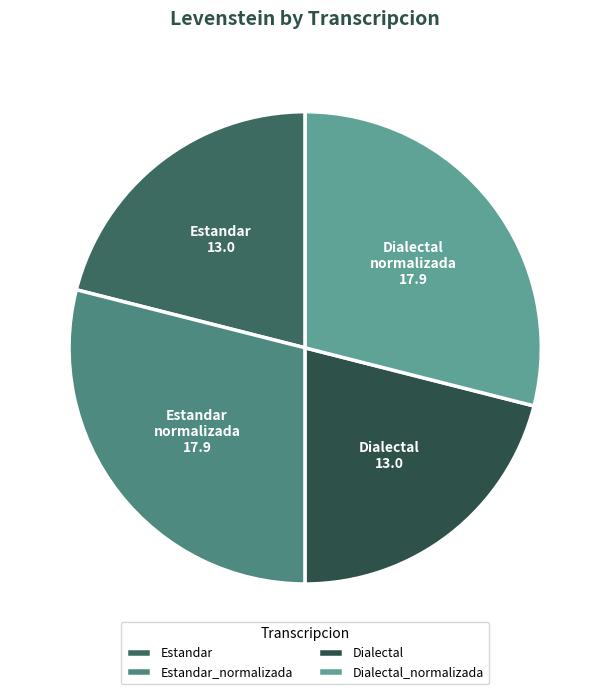

Does Estandar account for over 50% of the chart?

No